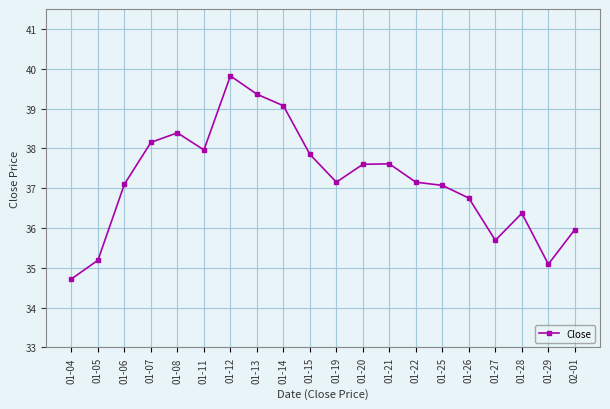

How many lines are shown in the chart?

1